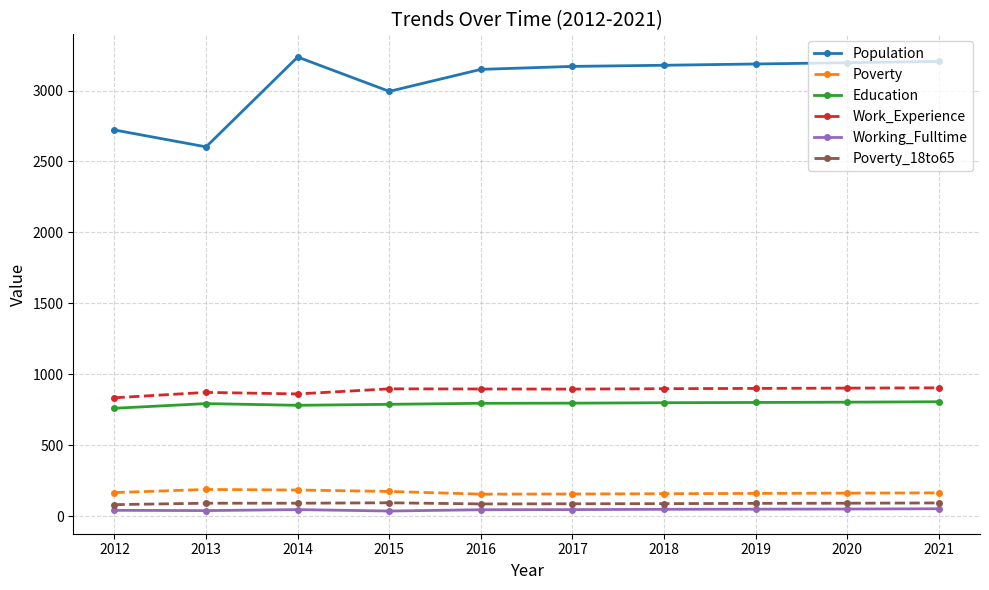

At 2021, list the series in order from largest to smallest.

Population, Work_Experience, Education, Poverty, Poverty_18to65, Working_Fulltime